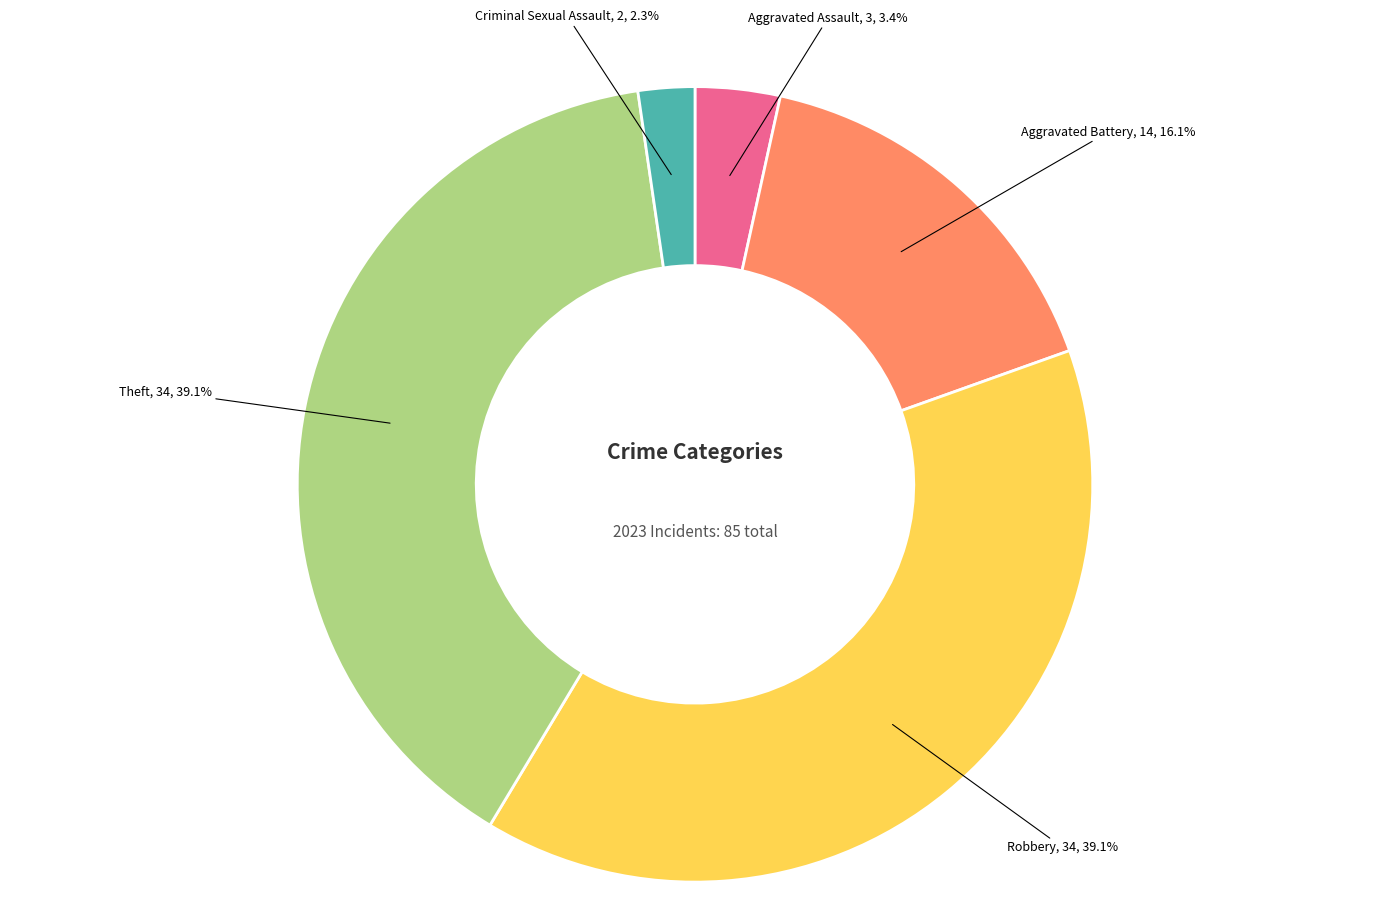

Does any single category account for the majority?

No